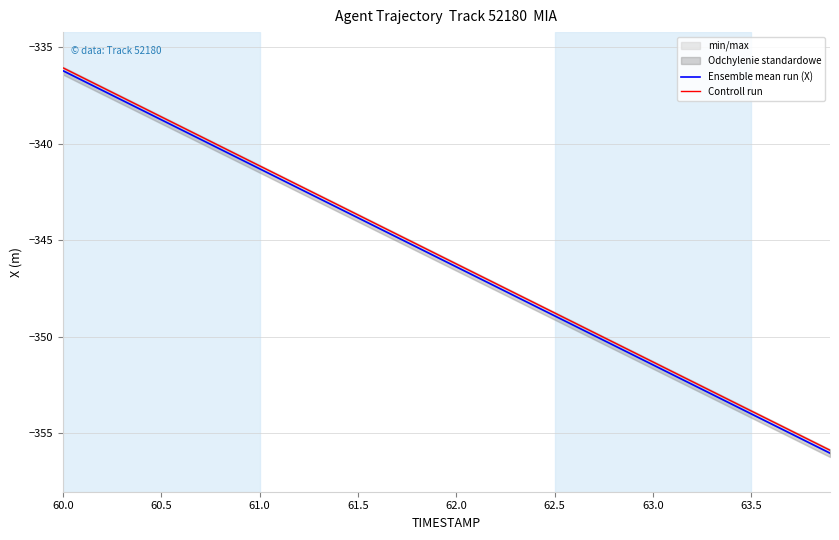

What is the highest value of the Ensemble mean run (X) series?

-336.2